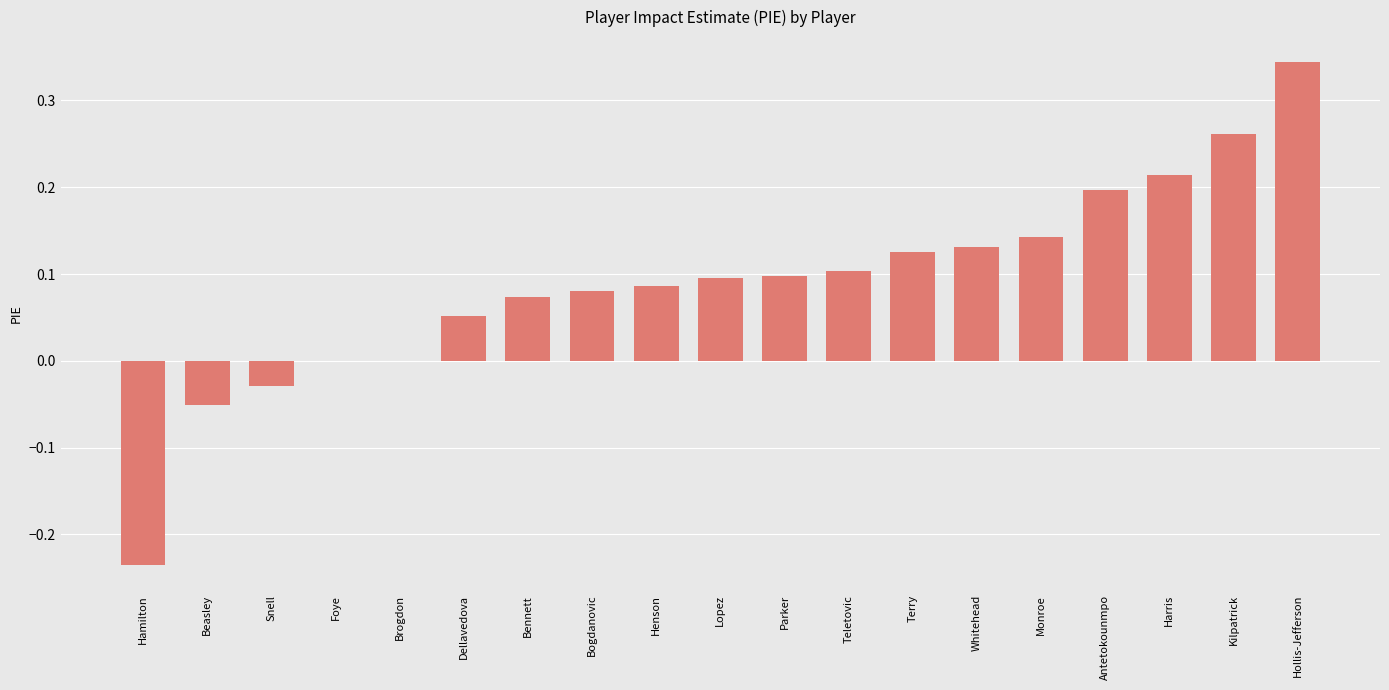

At which category does the chart reach its peak across all series?

Hollis-Jefferson